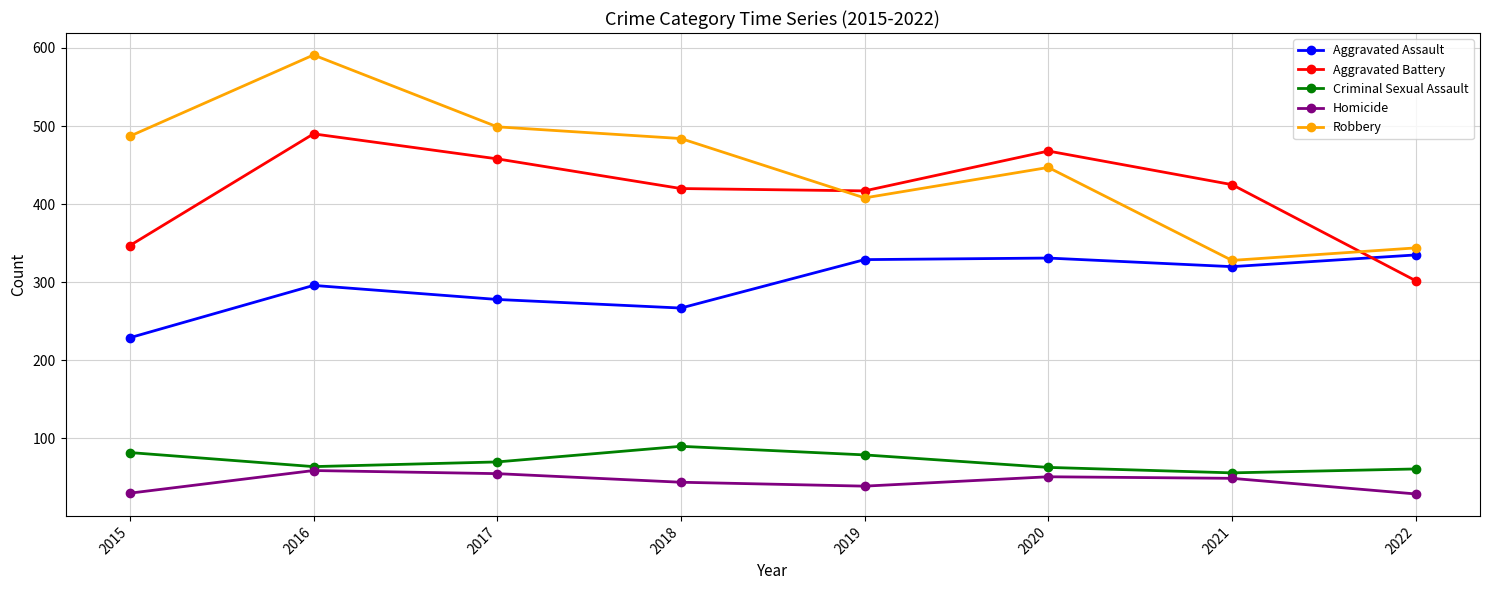

At how many categories does at least one series exceed 221?

8